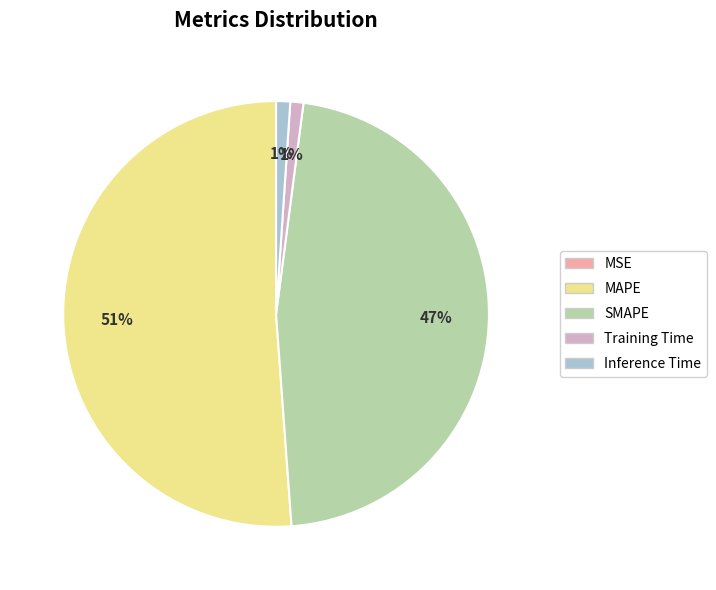

Which has a higher value, Training Time or MAPE?

MAPE